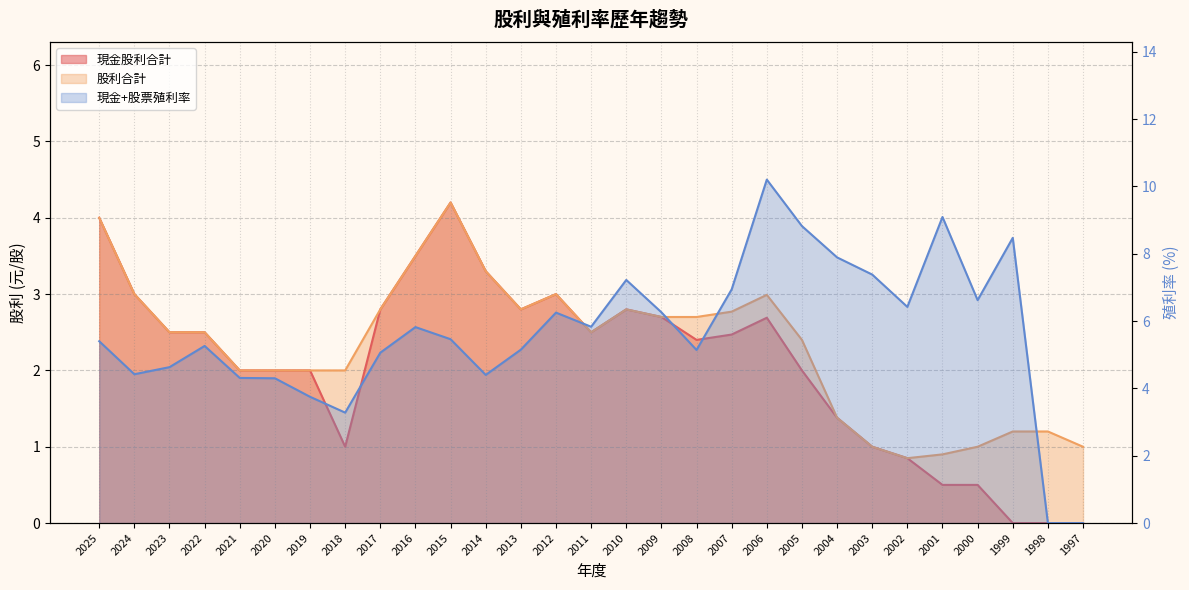

What is the value of the 現金+股票殖利率 point at the 27th from the left?

8.5